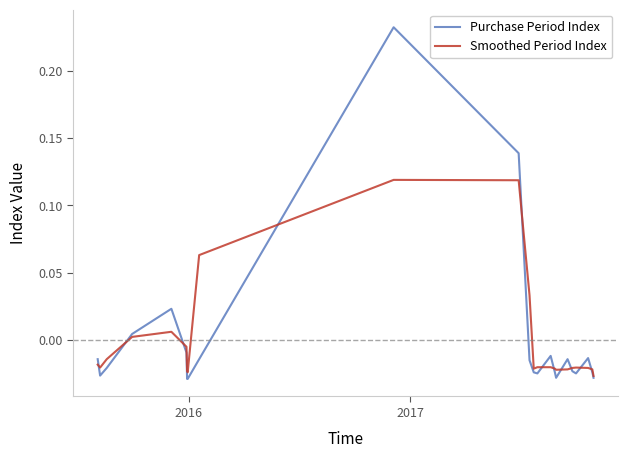

Rank the series by their maximum value, from lowest to highest.

Smoothed Period Index, Purchase Period Index